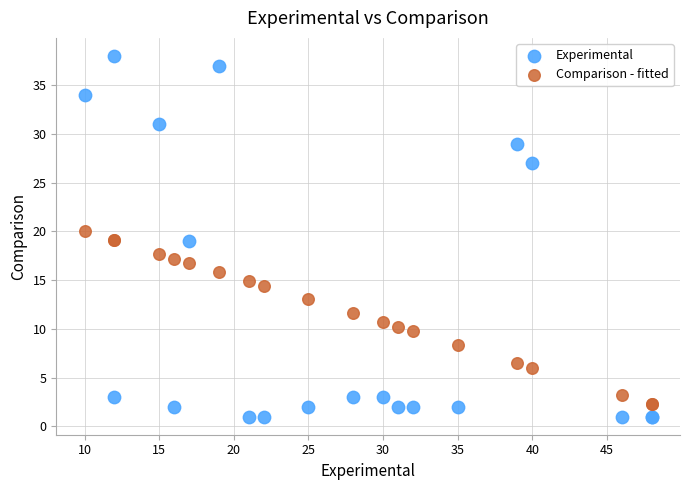

Which series has the widest spread of Y values?

Experimental